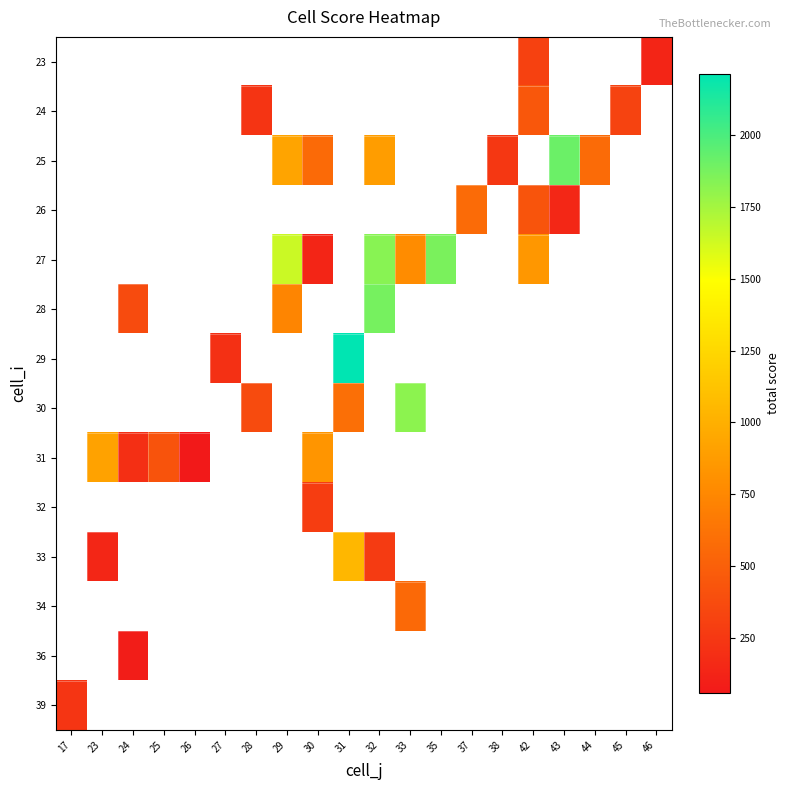

How many series are shown in this chart?

14